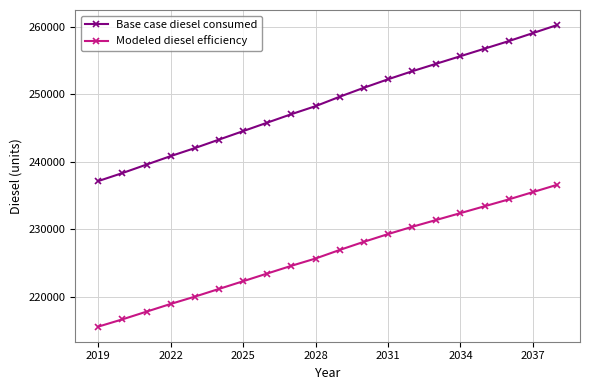

What is the lowest value of the Modeled diesel efficiency series?

215579.1